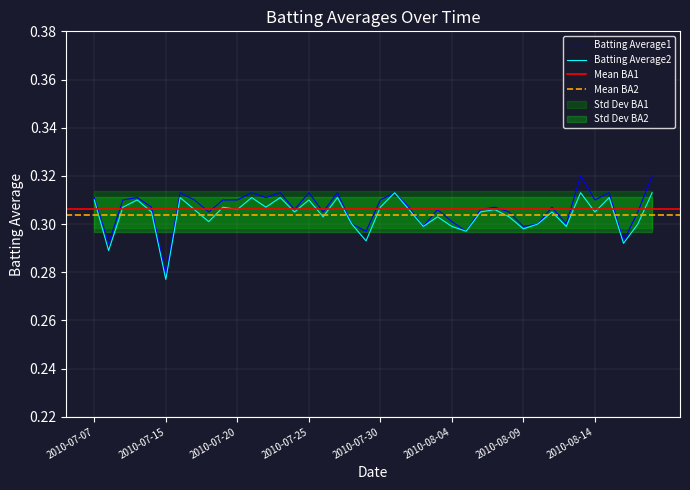

What is the maximum value shown in the chart?

0.3